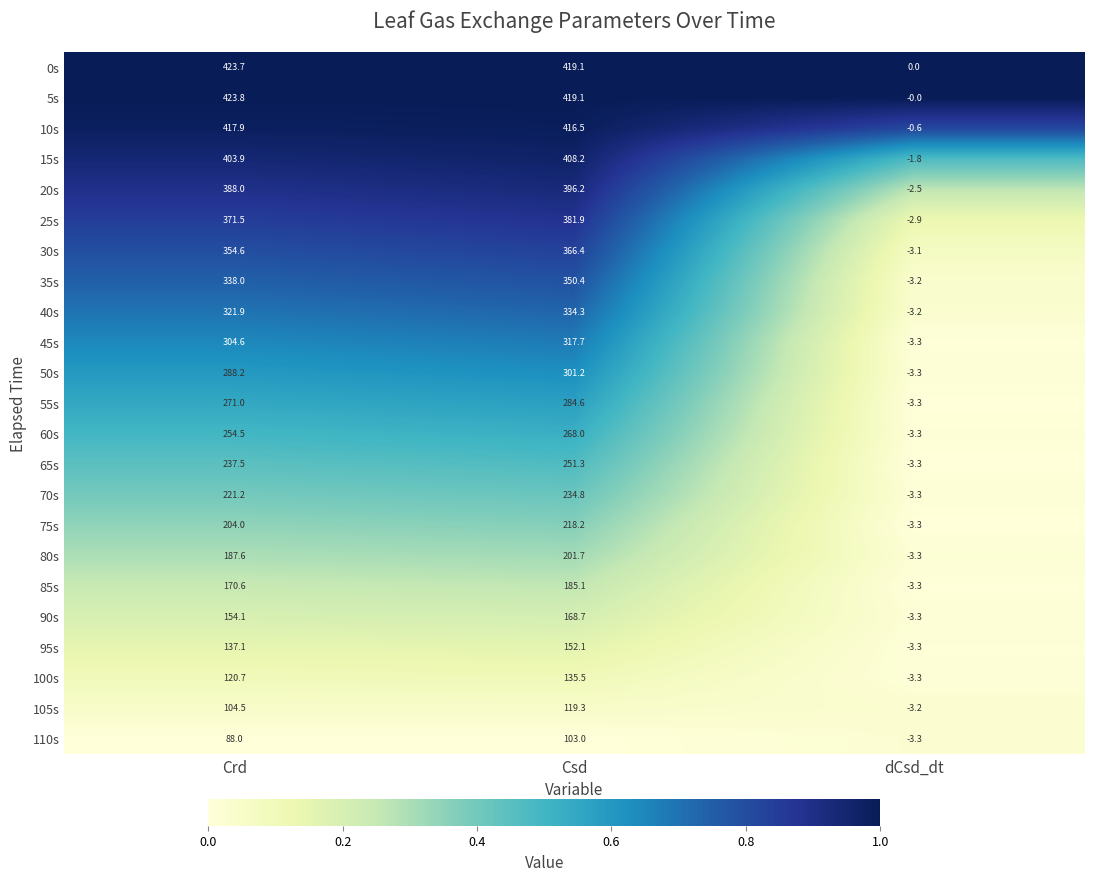

Read the 60s value at dCsd_dt.

-3.3